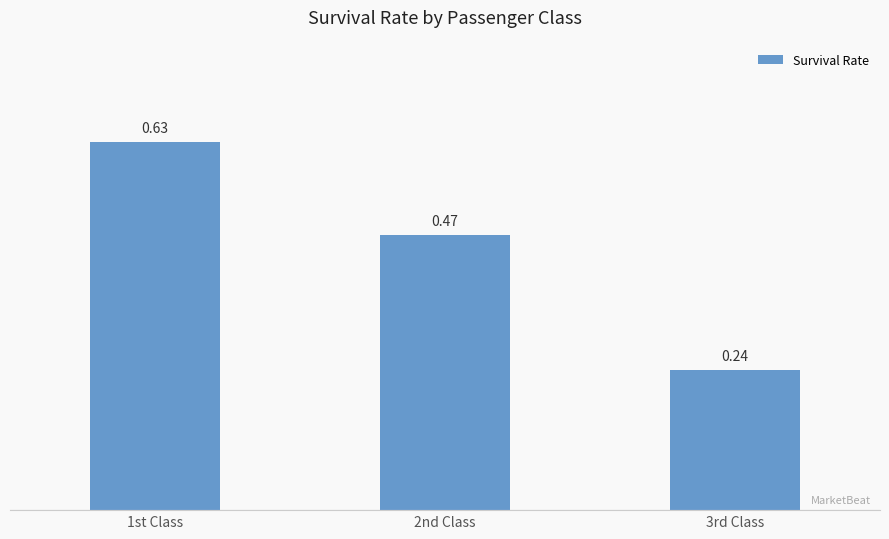

What is the difference between the maximum and minimum values?

0.4